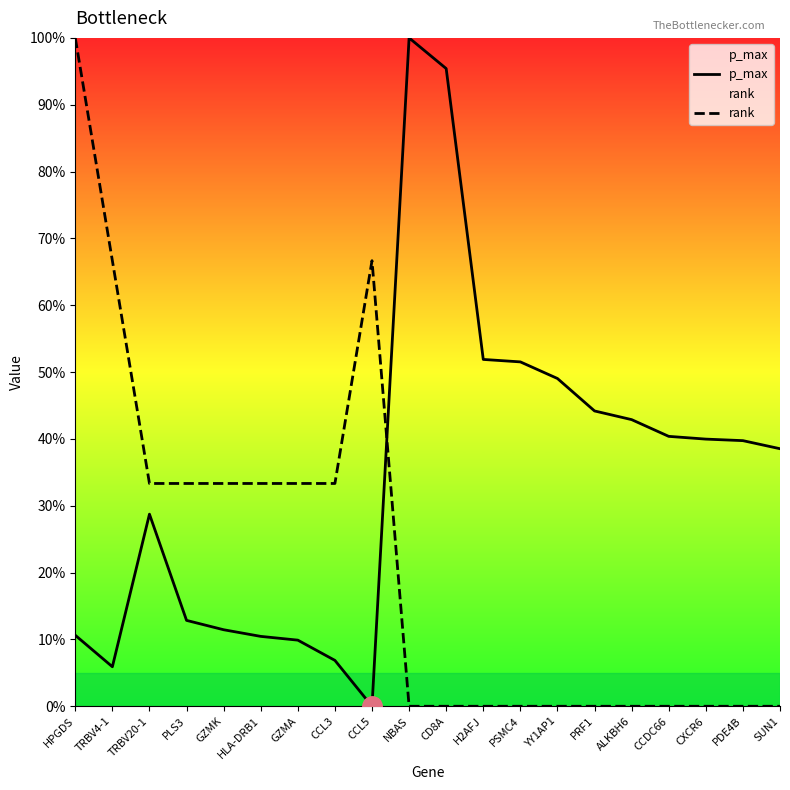

After their last crossing, which series has the higher values: rank or p_max?

p_max